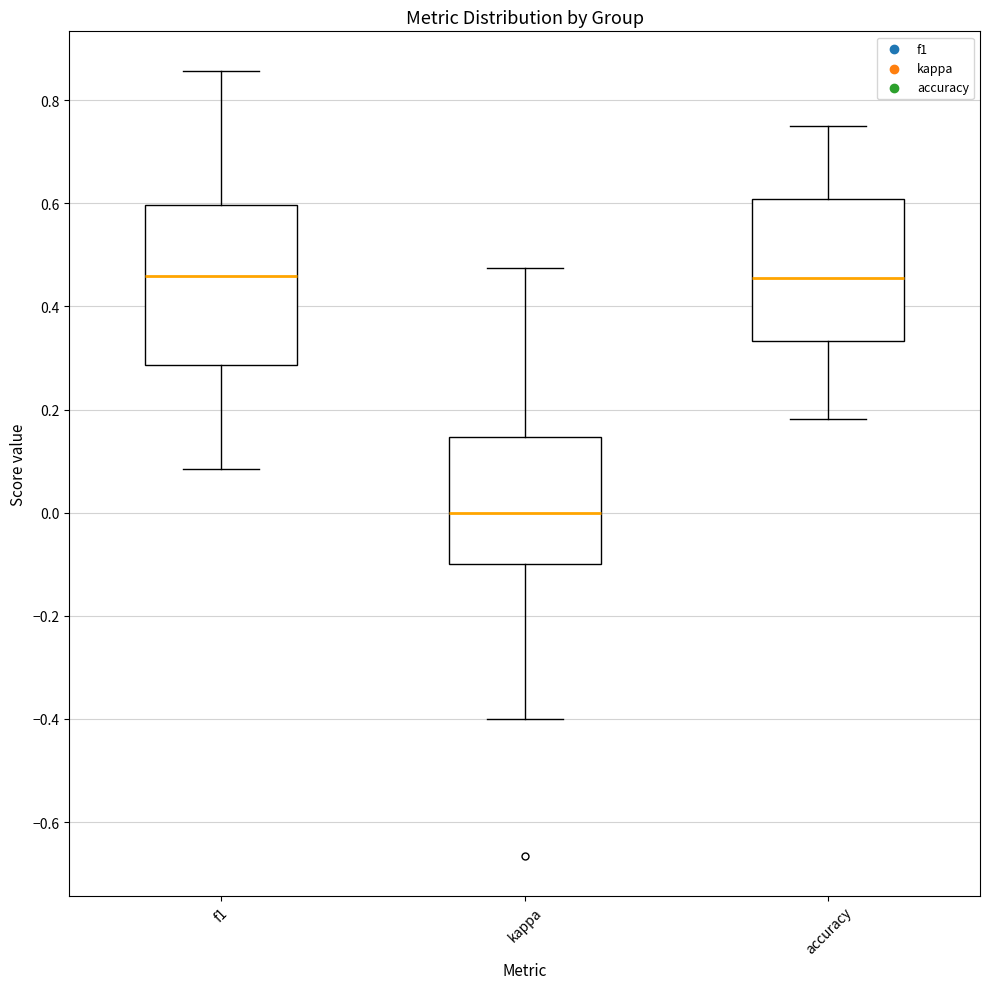

Which box's median line is the lowest?

kappa